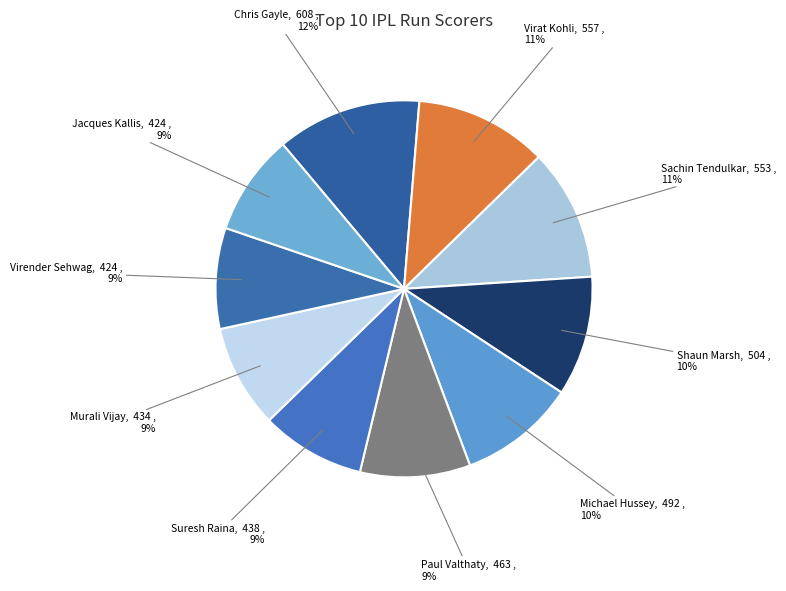

Count the number of slices in the pie.

10